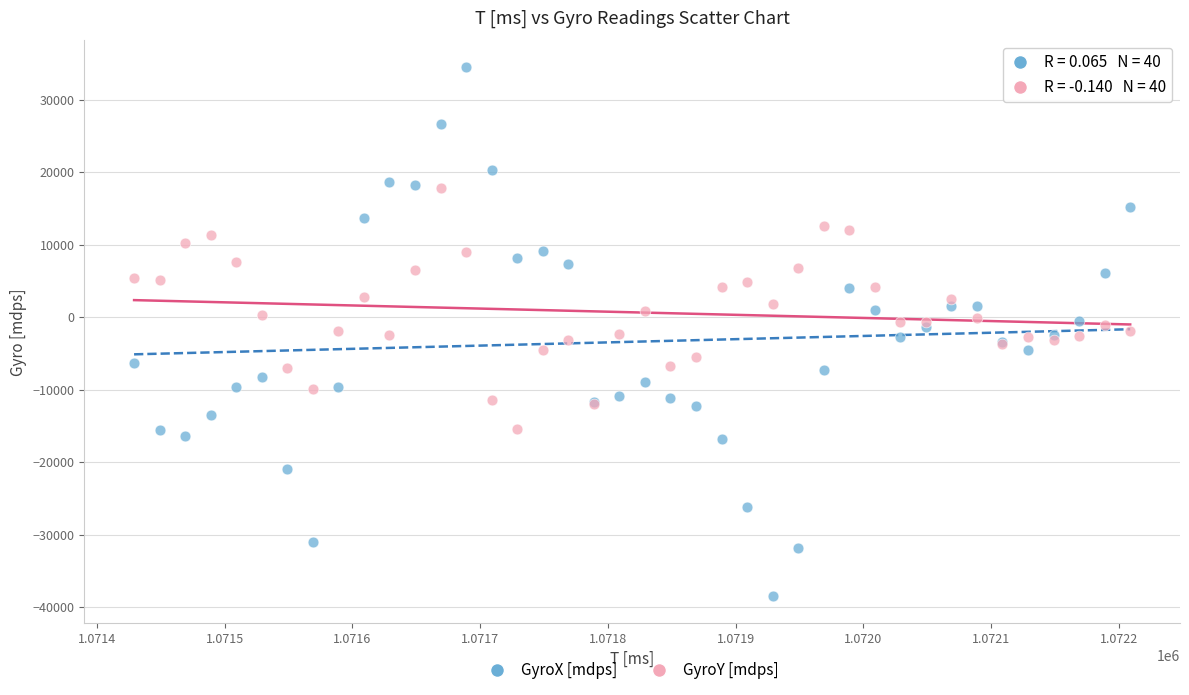

Which series reaches the maximum Y coordinate?

GyroX [mdps]